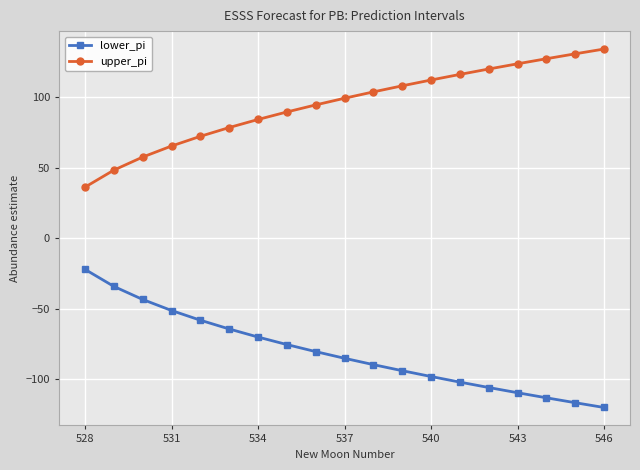

True or false: lower_pi and upper_pi intersect in this chart.

False